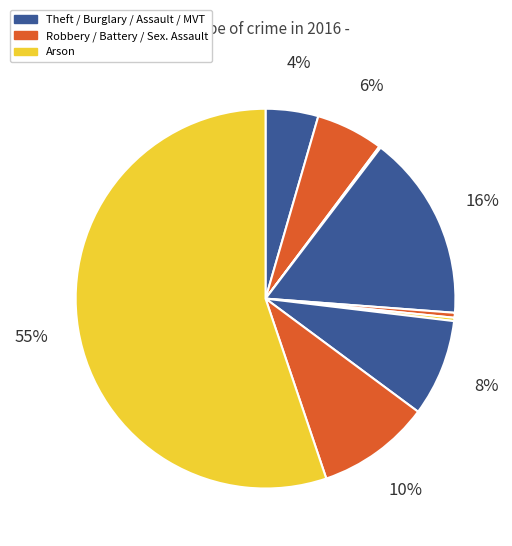

To the nearest percent, what is the difference between the largest and smallest slice percentages?

55%